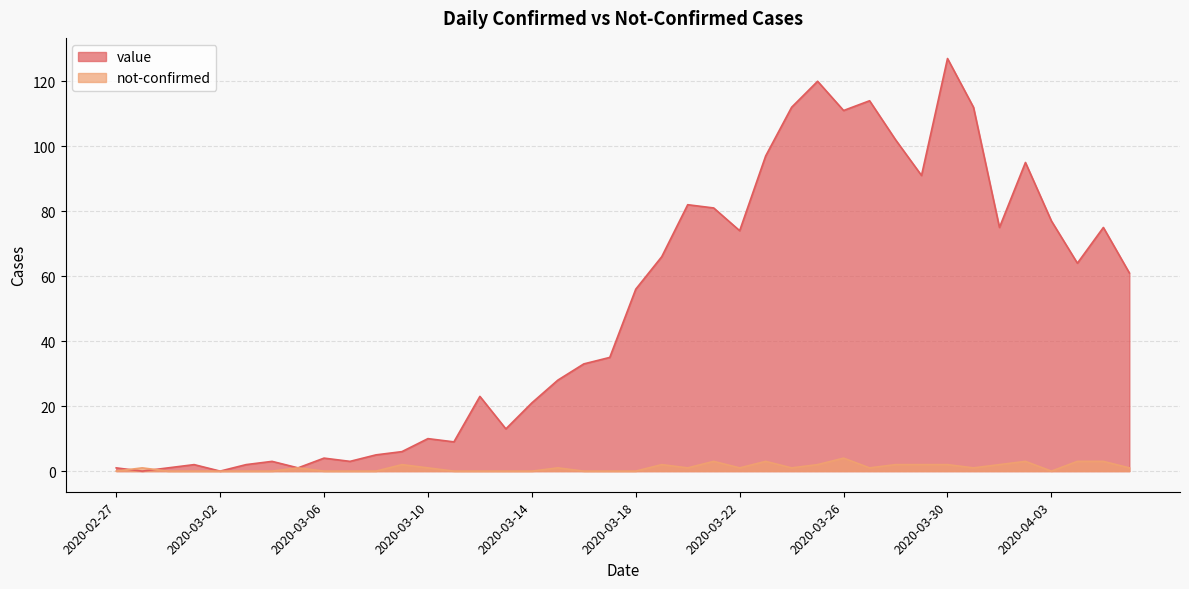

Which category has the lowest value across all series?

2020-02-28